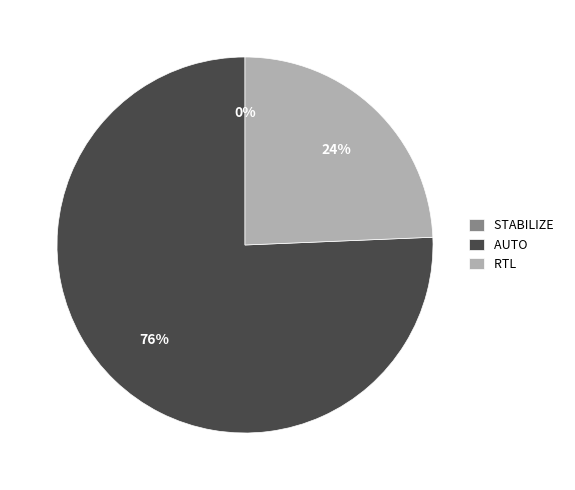

Is it true that AUTO is 76% of the pie?

True